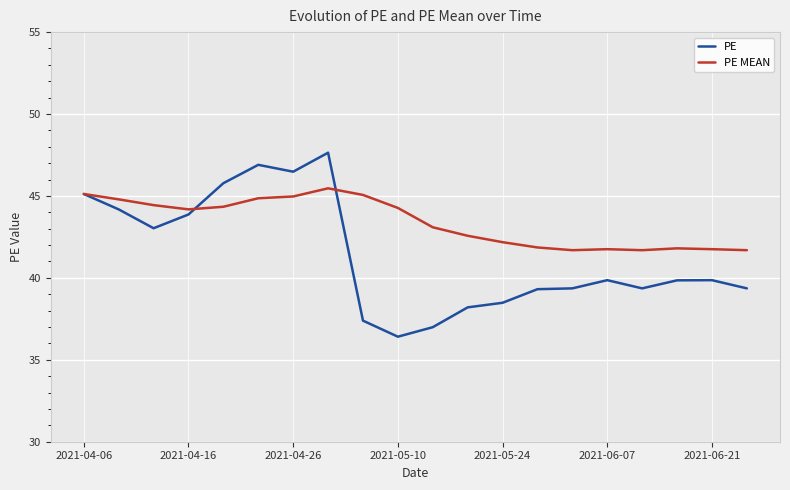

Which series has the largest range (max minus min)?

PE